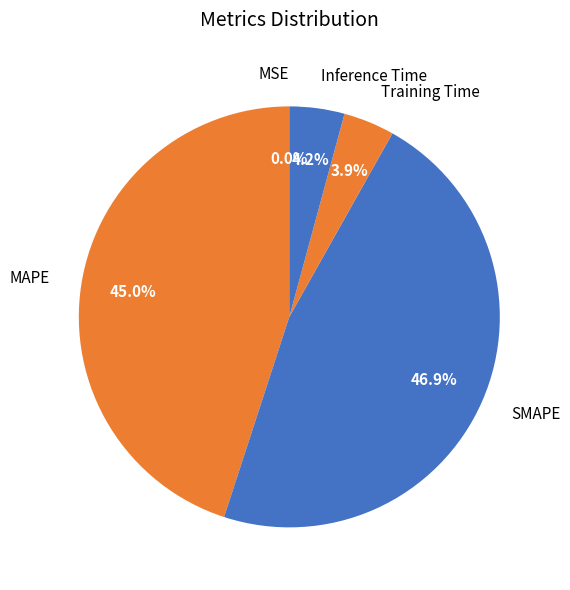

True or false: MAPE accounts for 59% of the total.

False